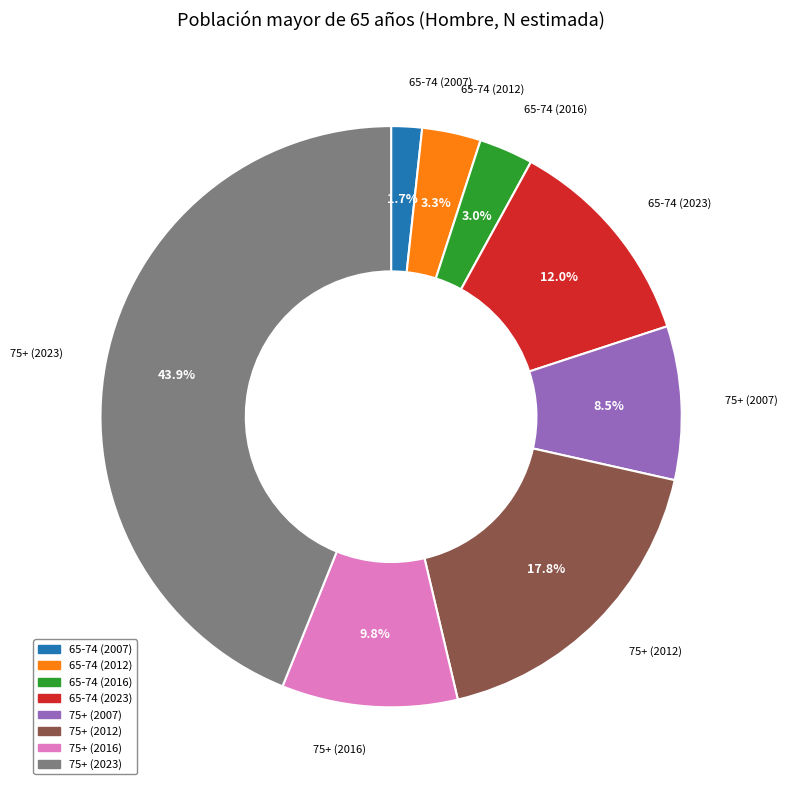

To the nearest percent, what is the combined percentage of 75+ (2016) and 65-74 (2023)?

22%